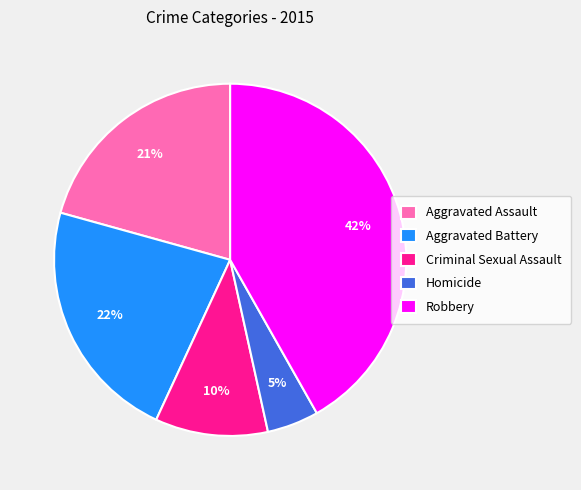

What percentage is the Aggravated Assault slice, to the nearest percent?

21%